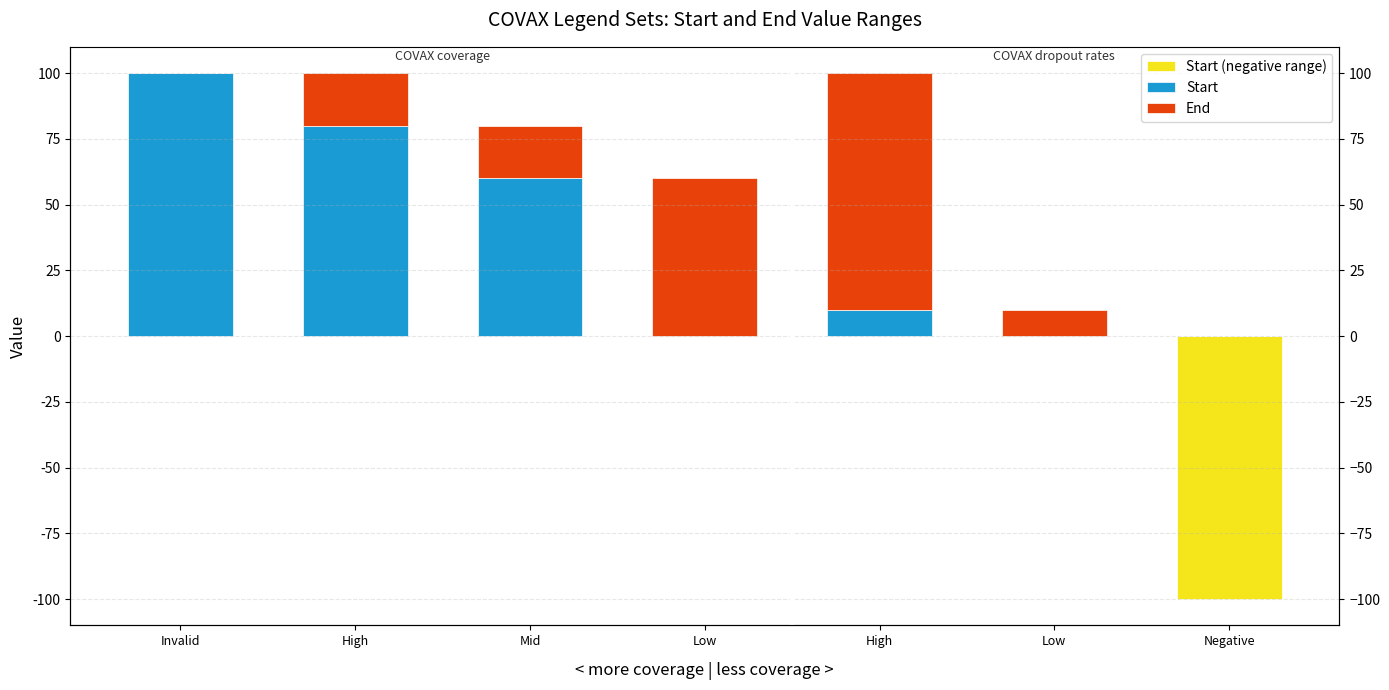

Rank the categories by Start value from lowest to highest.

Low, Low, Negative, High, Mid, High, Invalid